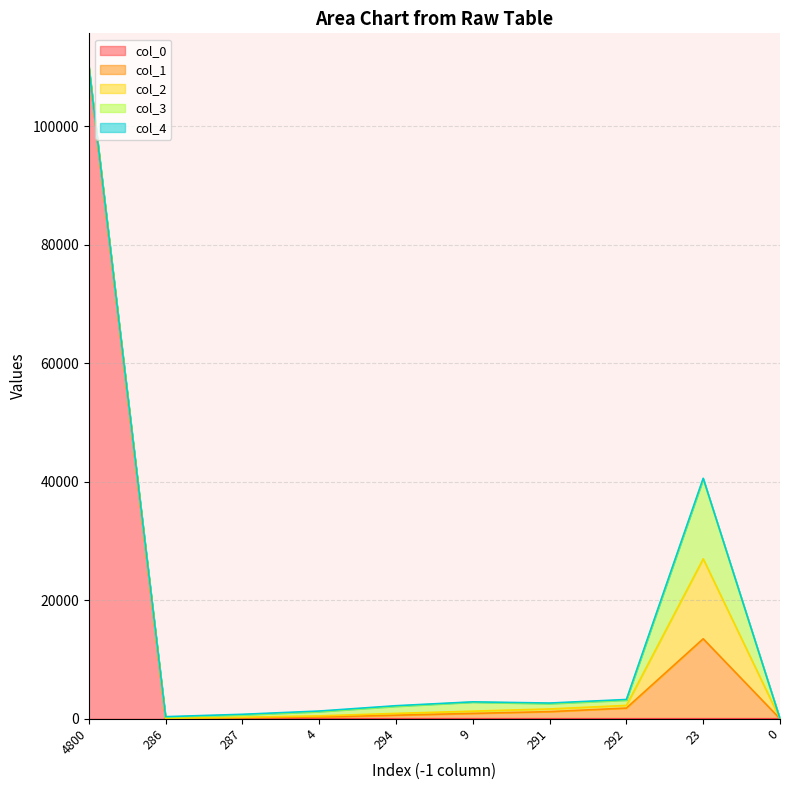

At 4800, list the series in order from smallest to largest.

col_4, col_1, col_3, col_2, col_0